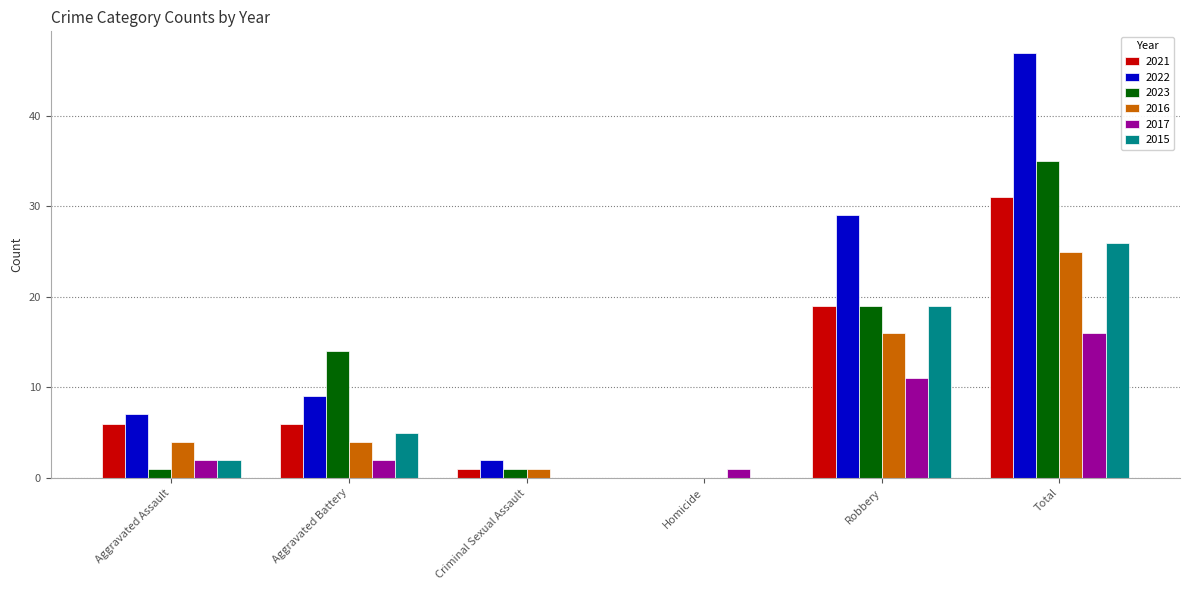

Are the bars grouped side by side (vs. stacked)?

Yes